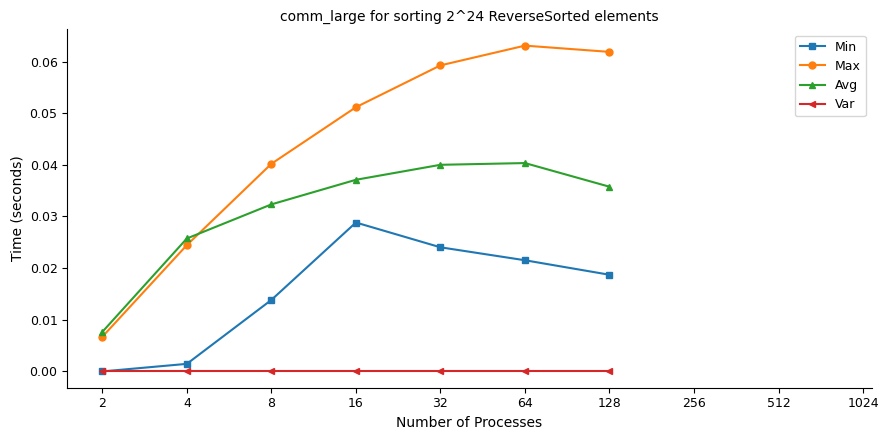

Count the Max values in the range 0 to 1.

7